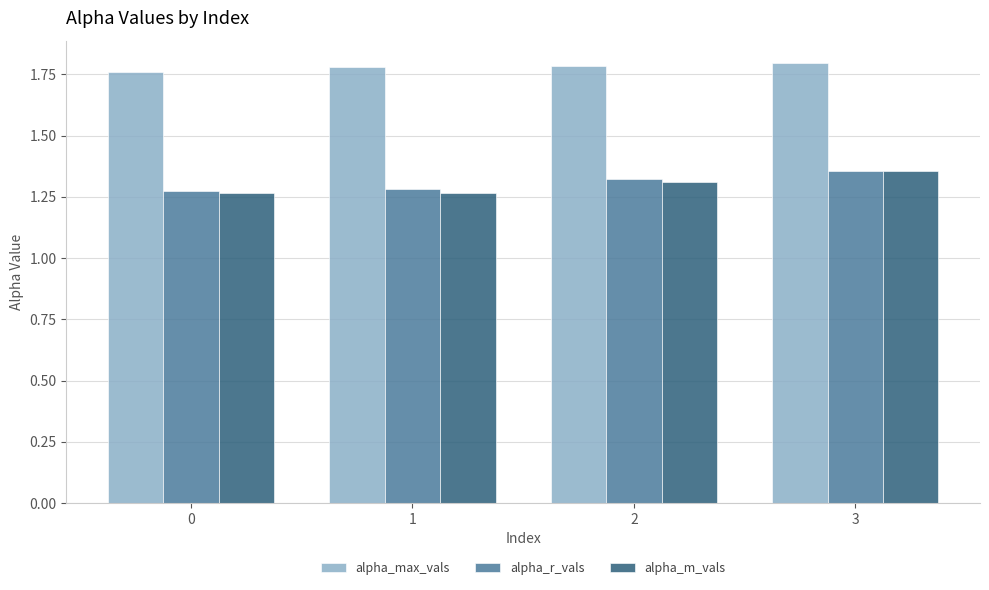

What are all the series names shown in the legend?

alpha_max_vals, alpha_r_vals, alpha_m_vals